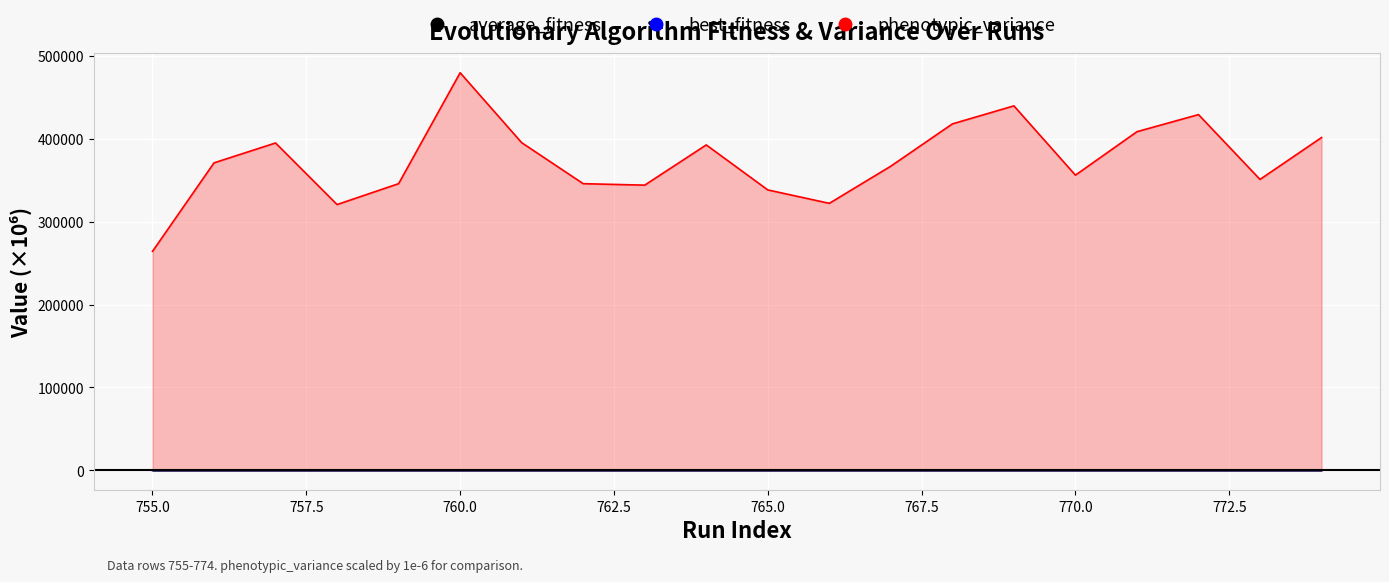

How many categories are shown in the chart?

20